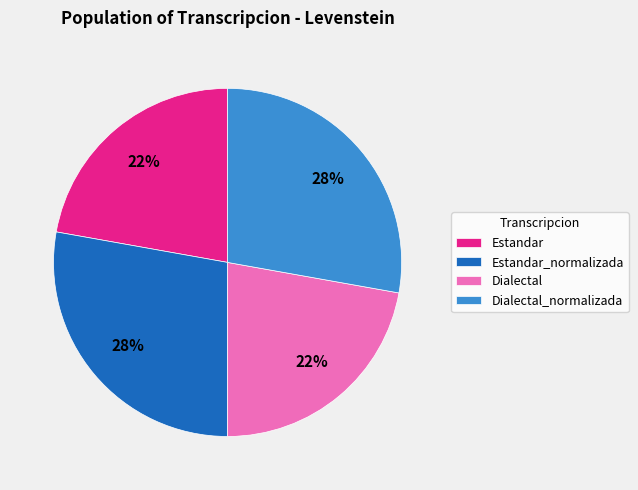

How many slices are in this pie chart?

4